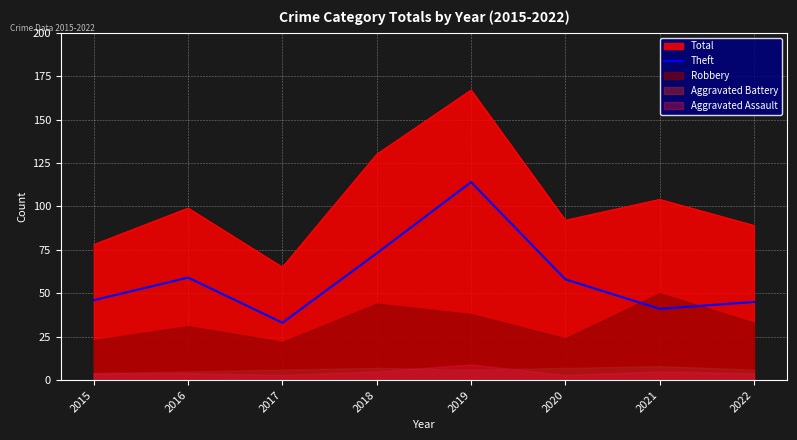

True or false: the data has more than 2 interior local peaks.

False